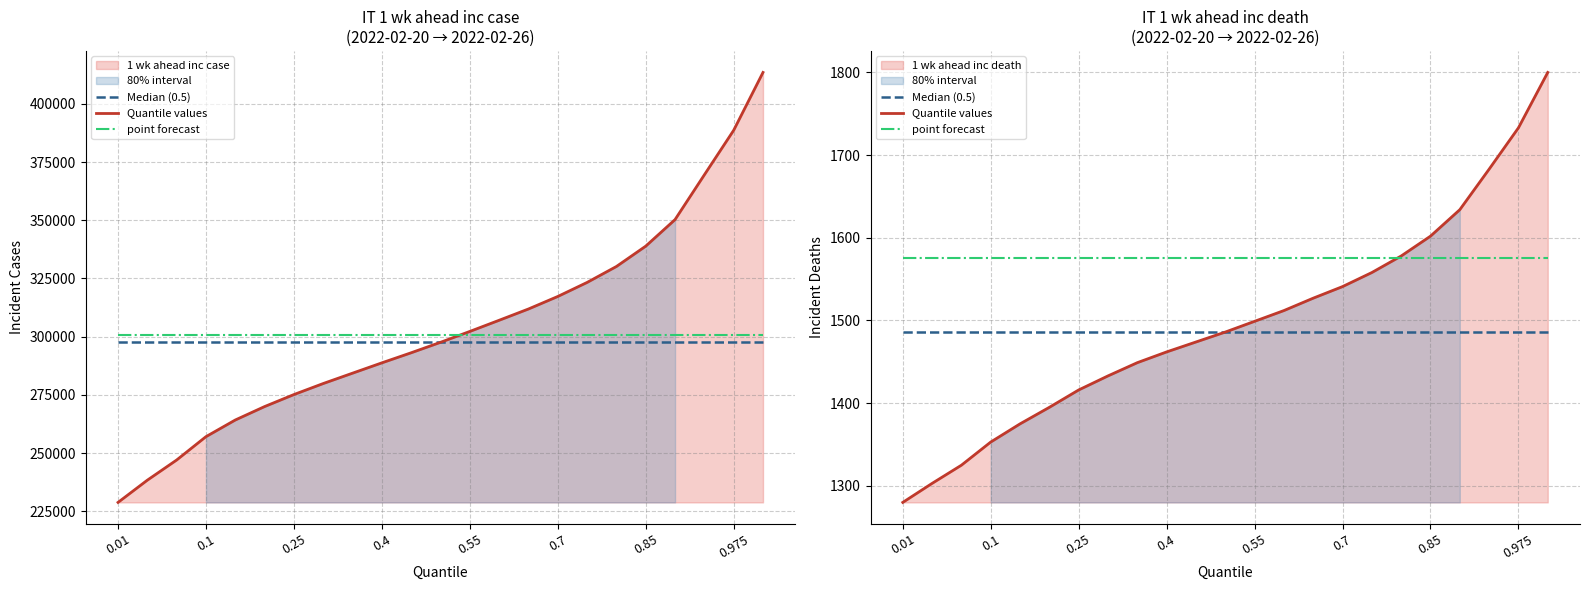

Reading left to right, list all the values displayed in this chart.

Median (0.5): 1486	1486	1486	1486	1486	1486	1486	1486	1486	1486	1486	1486	1486	1486	1486	1486	1486	1486	1486	1486	1486	1486	1486
Quantile values: 1280	1303	1325	1353	1375	1395	1416	1433	1449	1462	1474	1486	1499	1512	1527	1541	1558	1578	1602	1634	1683	1733	1800
point forecast: 1575	1575	1575	1575	1575	1575	1575	1575	1575	1575	1575	1575	1575	1575	1575	1575	1575	1575	1575	1575	1575	1575	1575